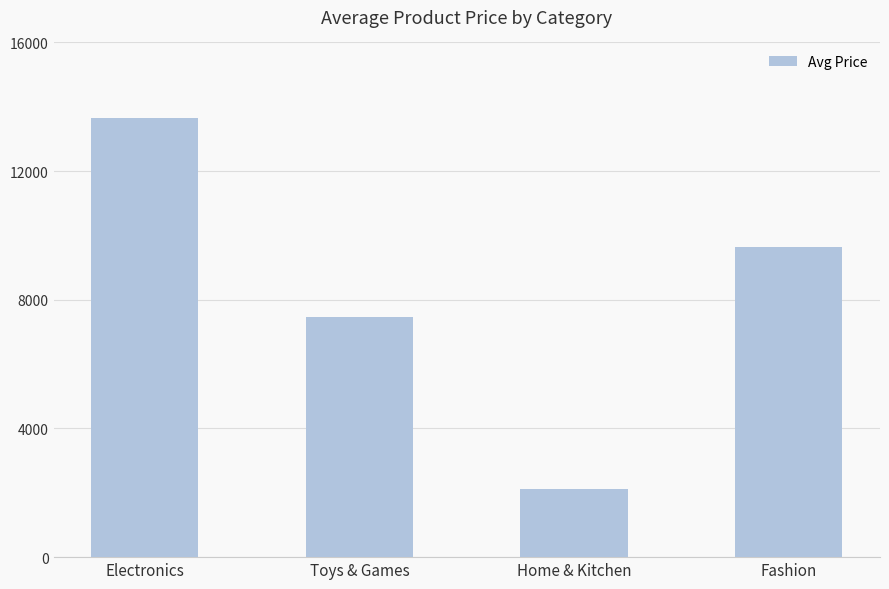

What is the change in value from Home & Kitchen to Fashion?

+7524.0